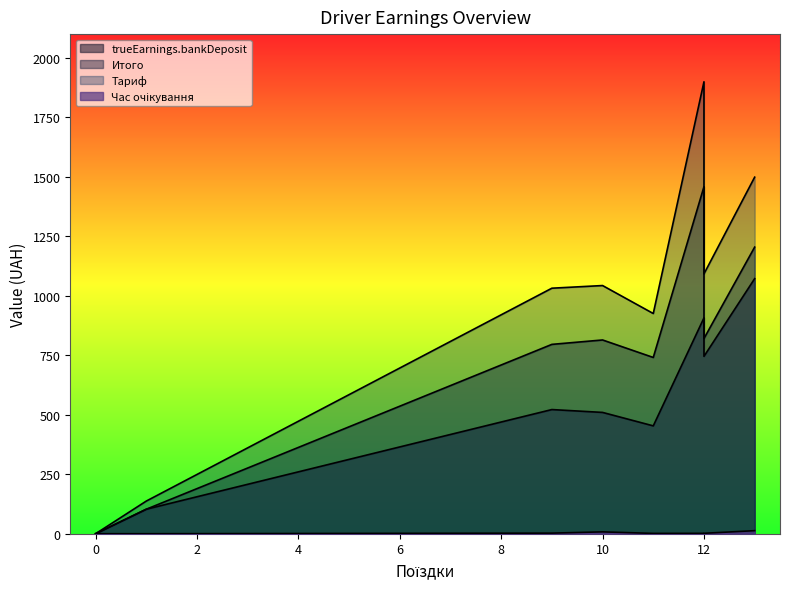

What is the highest value of the Итого series?

1458.7